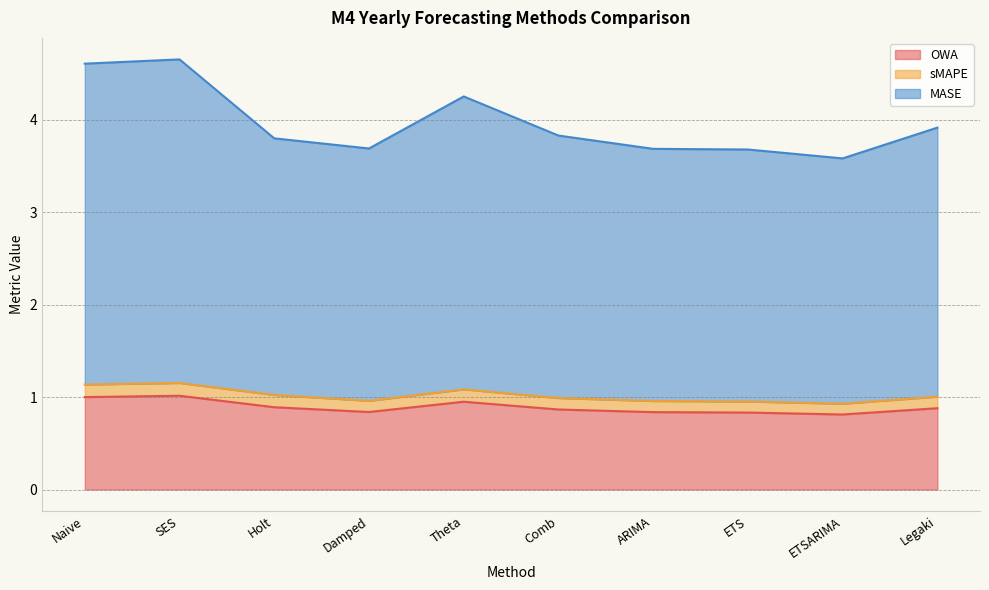

The value of OWA at Damped is 0.3. True or false?

False